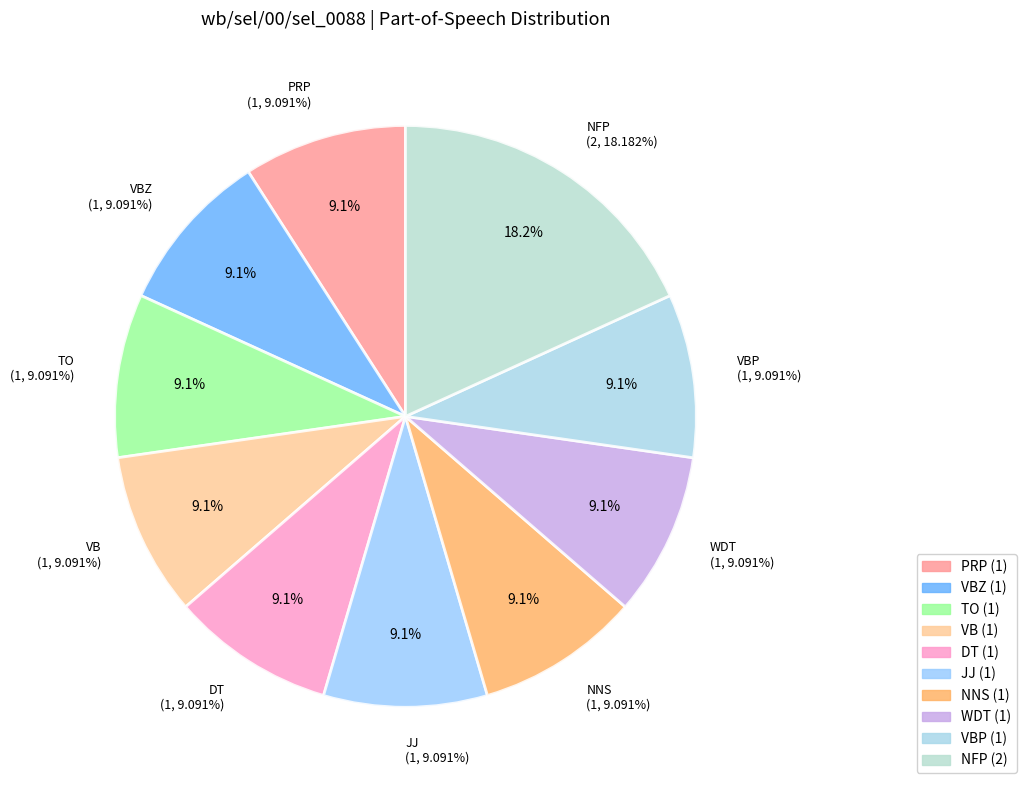

Is there a majority slice in this chart?

No